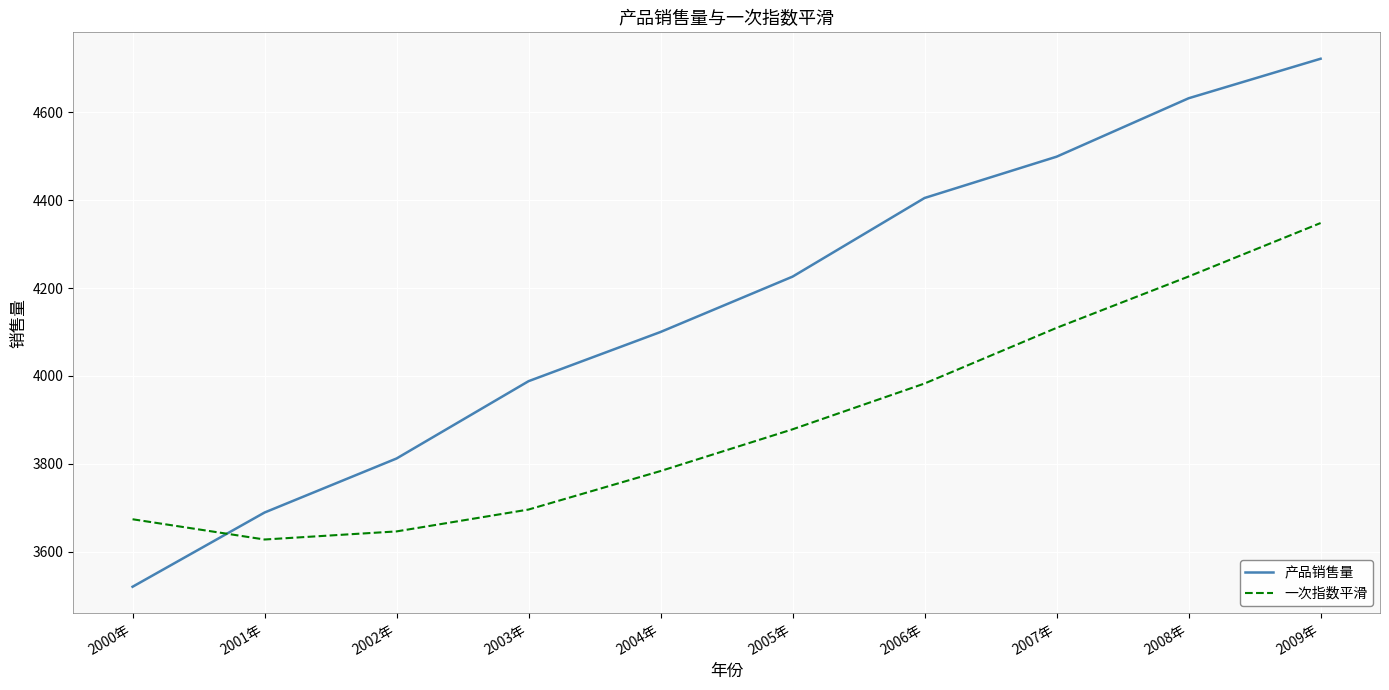

At which label does 产品销售量 reach its minimum?

2000年